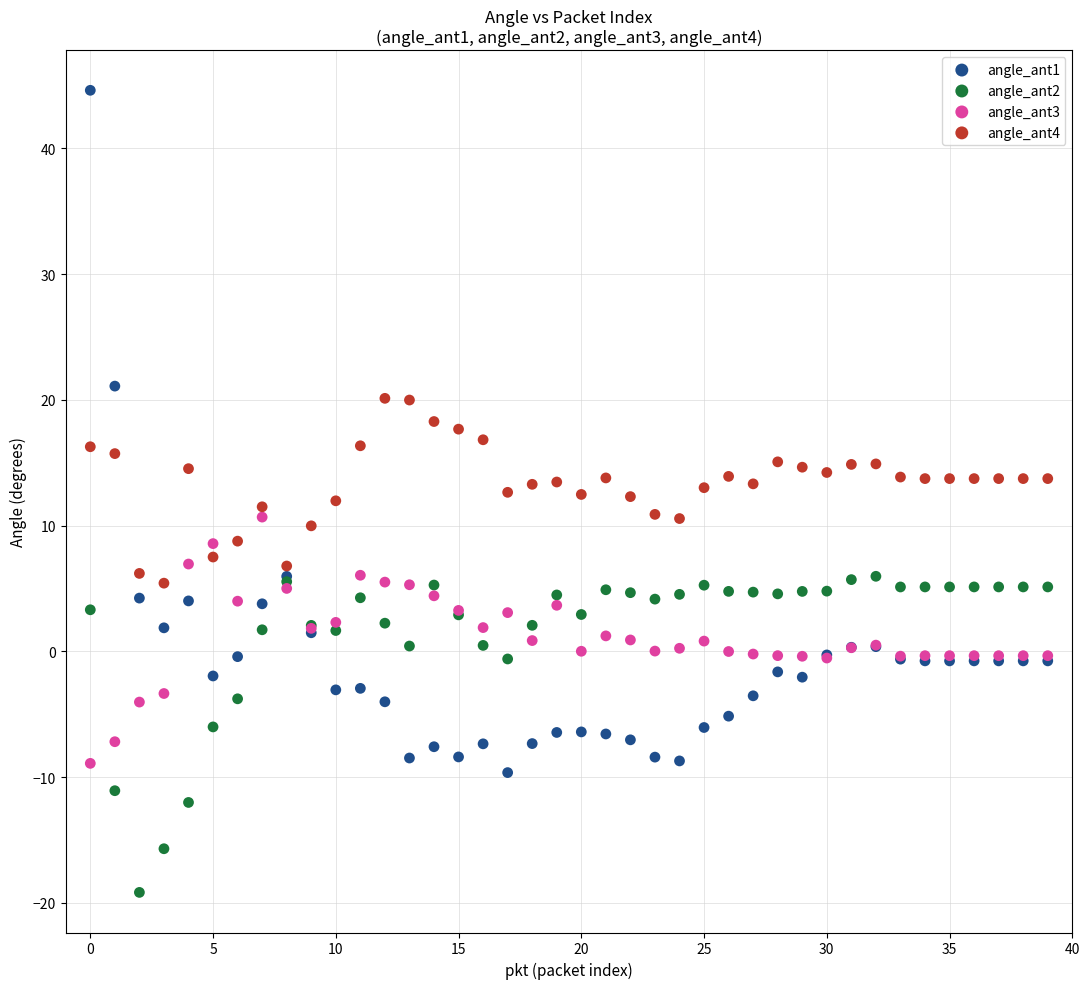

Which series contains the lowest Y value?

angle_ant2